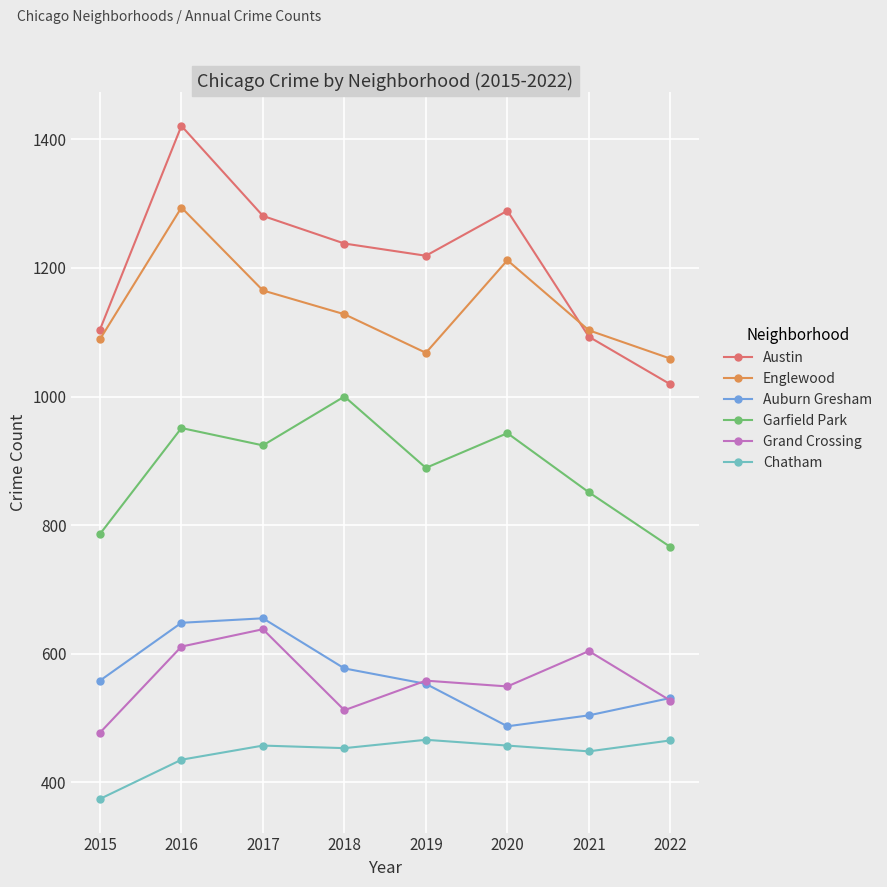

Is the value of Englewood at 2016 greater than the value of Auburn Gresham at 2018?

Yes